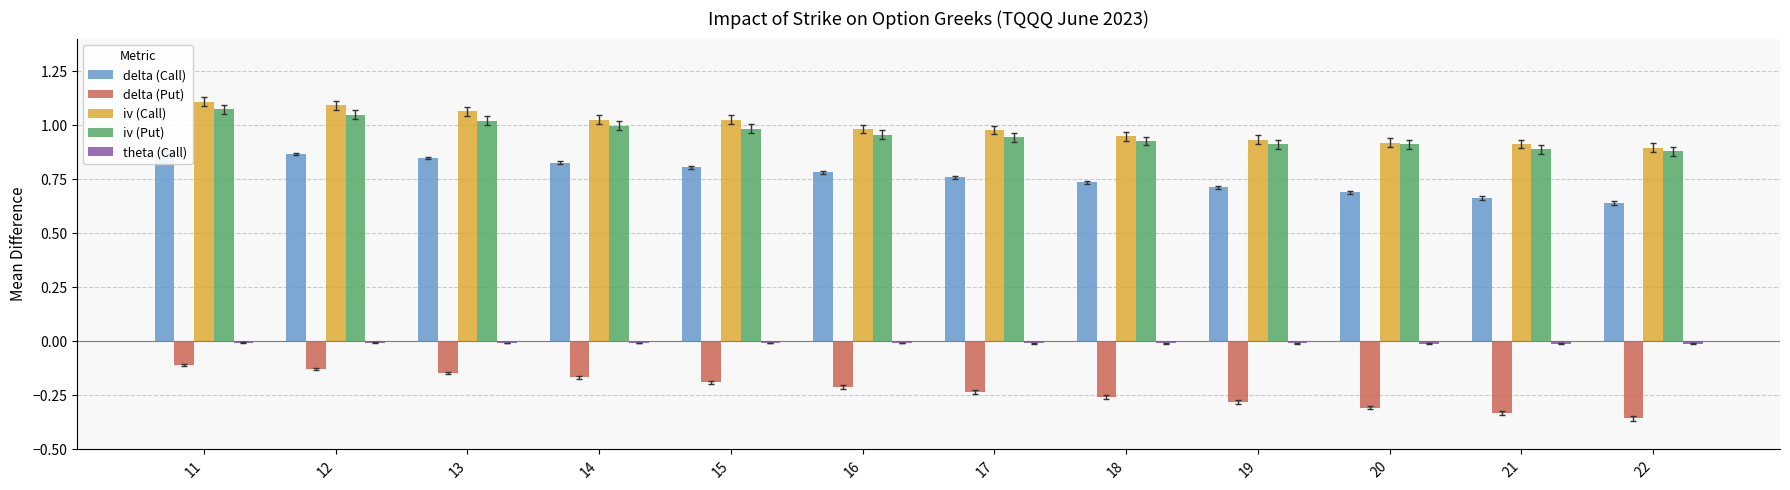

At which label does iv (Put) reach its minimum?

22